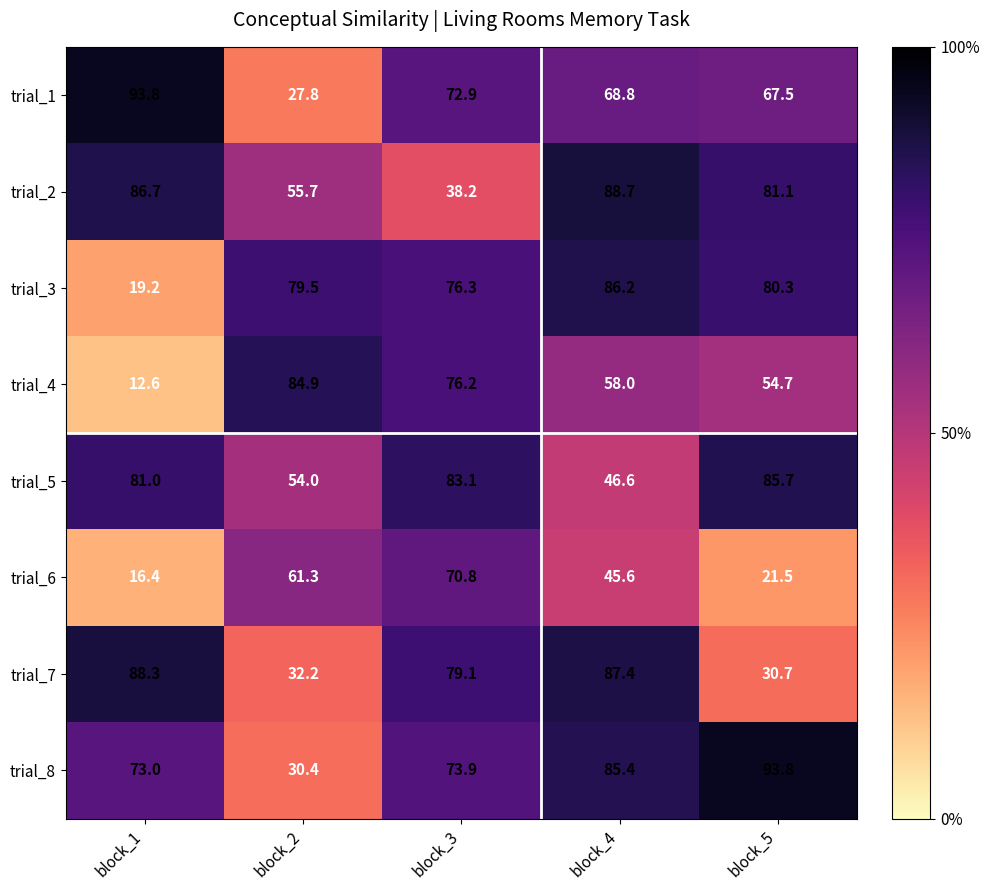

What is the minimum value shown in the chart?

12.6